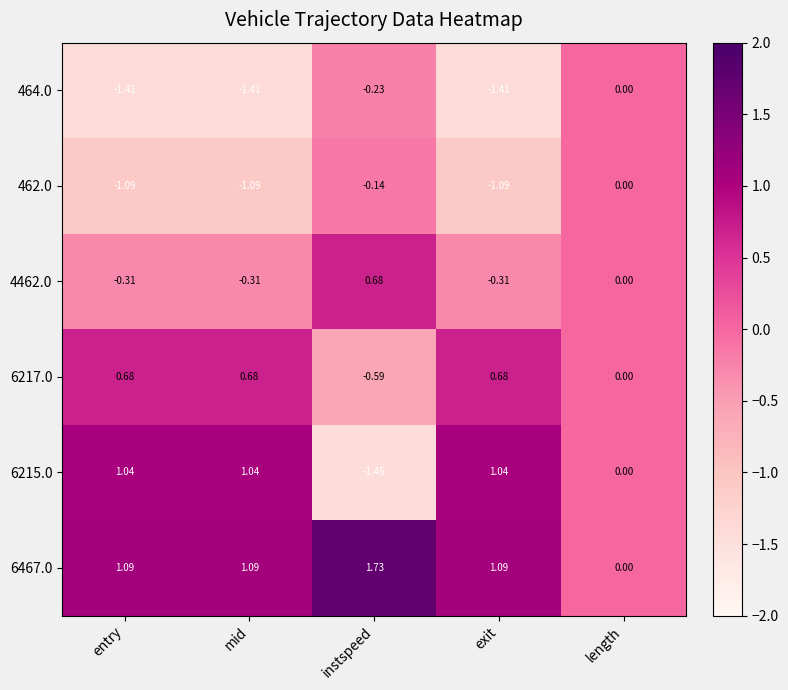

Is the value of 6217.0 at instspeed greater than the value of 6467.0 at mid?

No